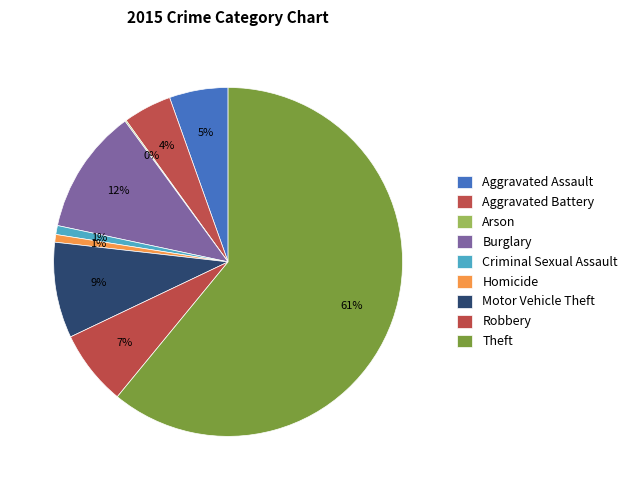

The Theft slice represents 61% of the pie. True or false?

True